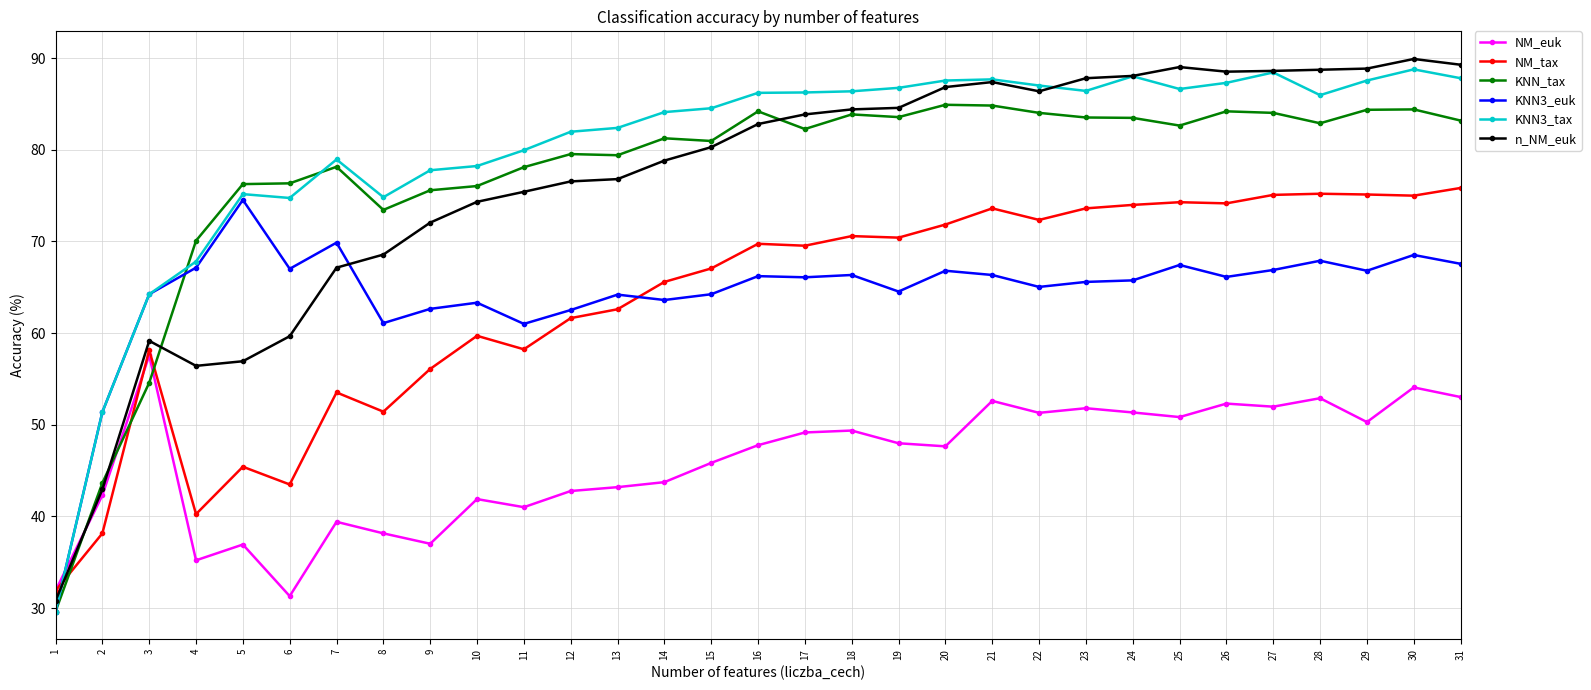

Rank the series at 28 from lowest to highest value.

NM_euk, KNN3_euk, NM_tax, KNN_tax, KNN3_tax, n_NM_euk